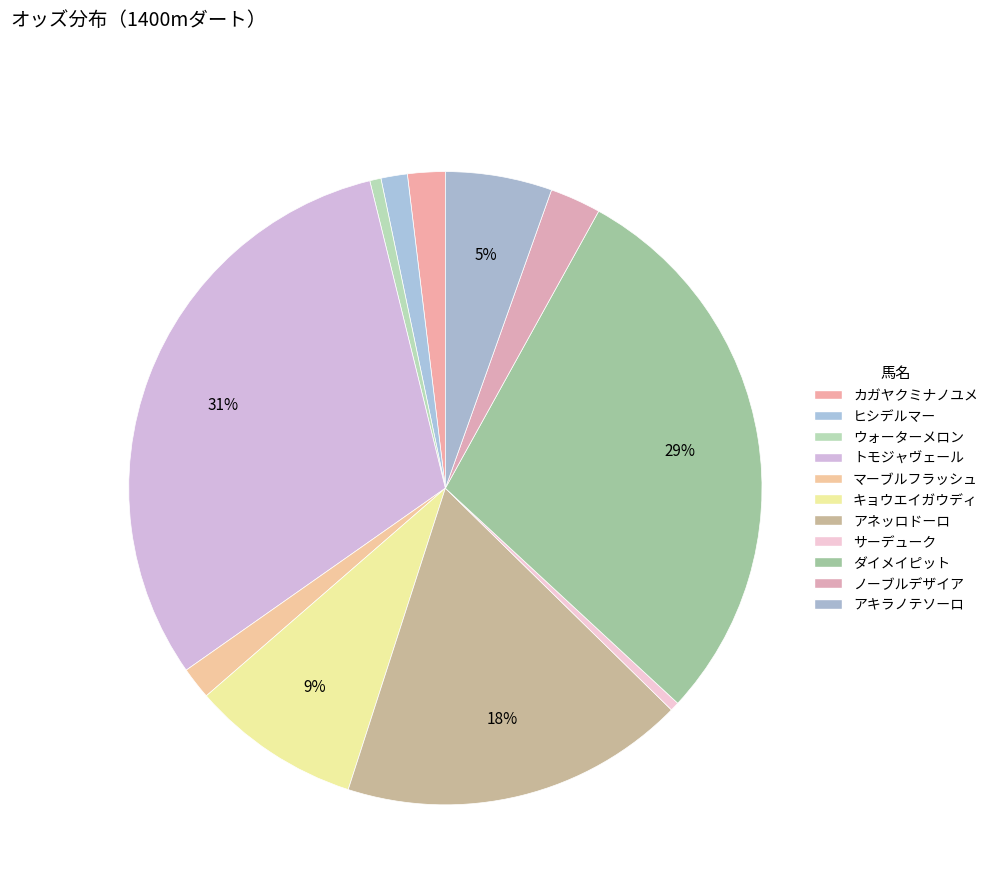

How many slices are in this pie chart?

11